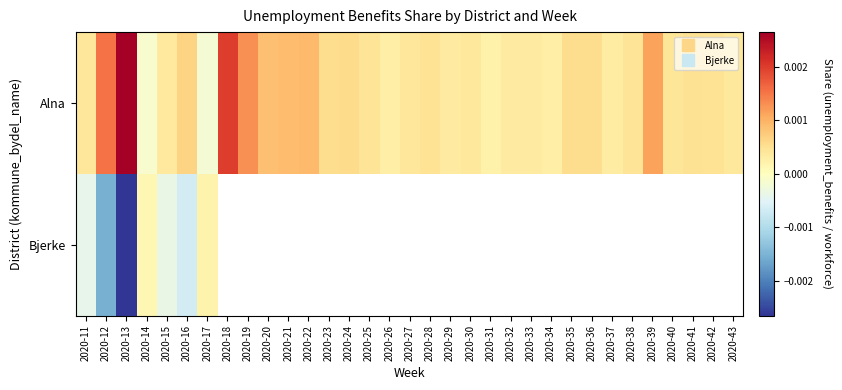

Is the value of Alna at 2020-15 greater than the value of Bjerke at 2020-12?

Yes